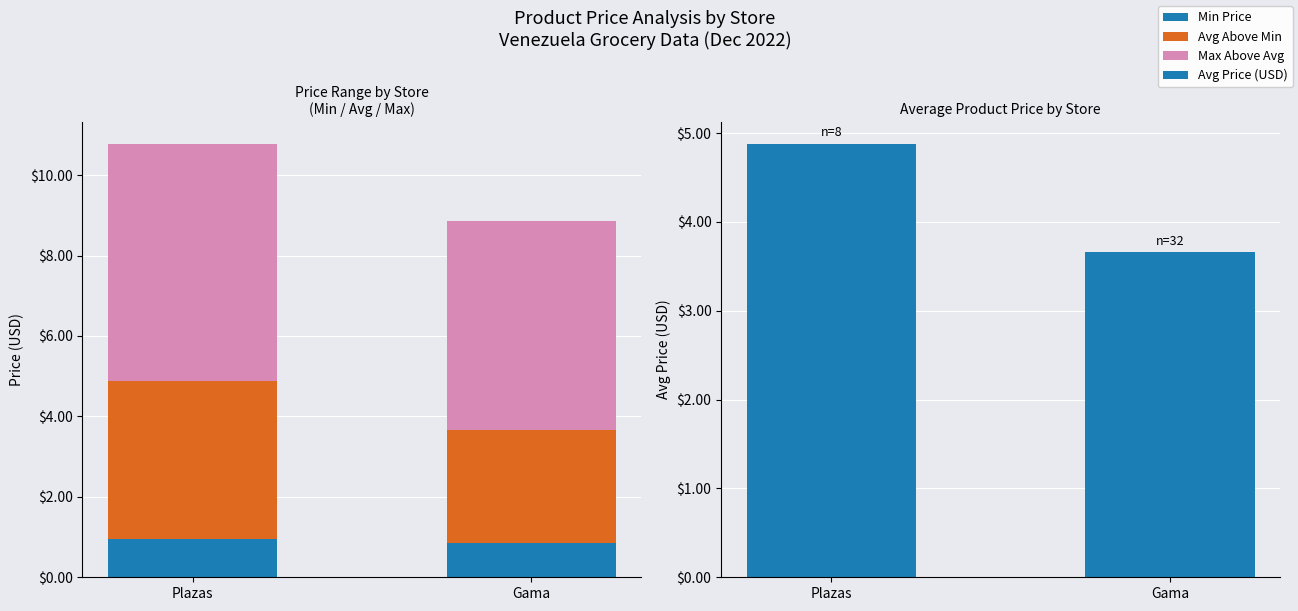

Is the value of Avg Above Min at Plazas greater than the value of Avg Price (USD) at Gama?

Yes